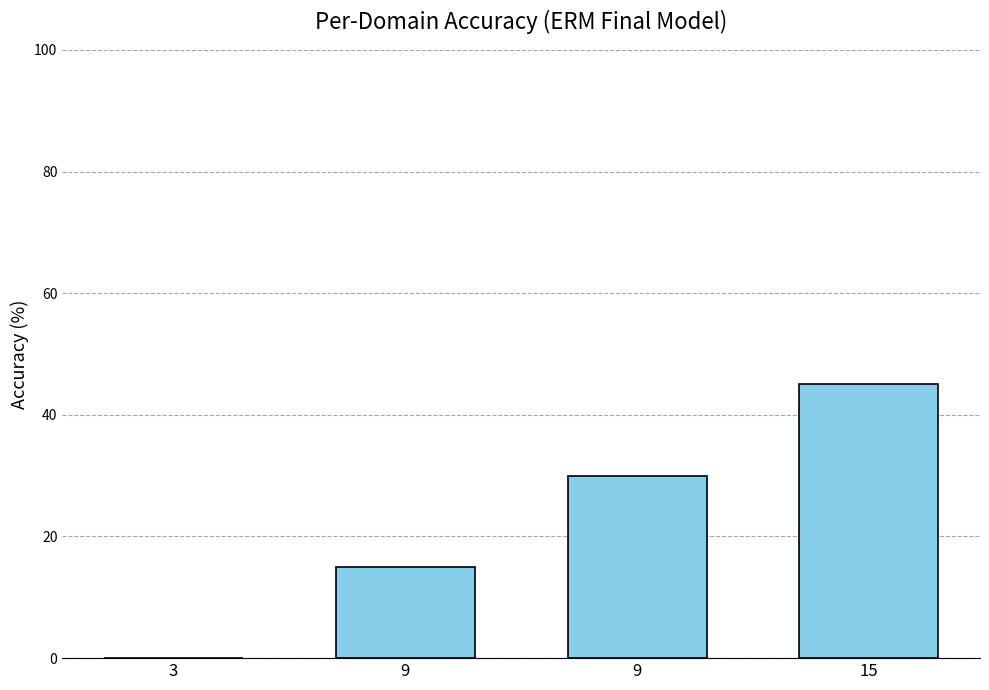

How many values are between 15 and 45?

3